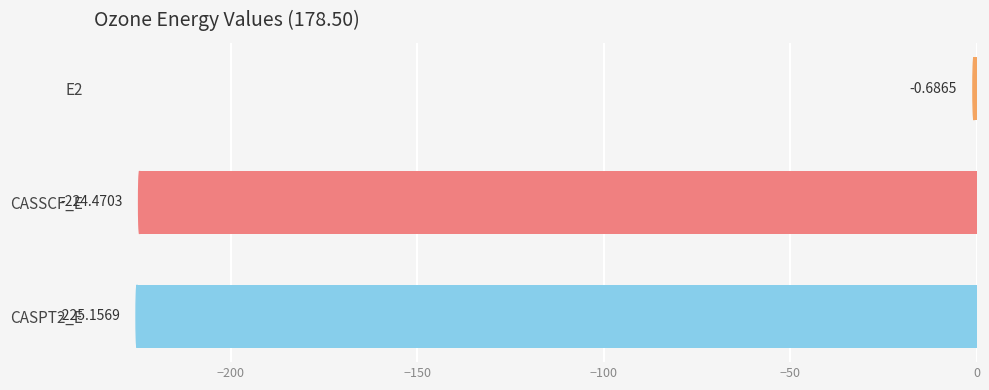

What is the sum of all values?

-450.3